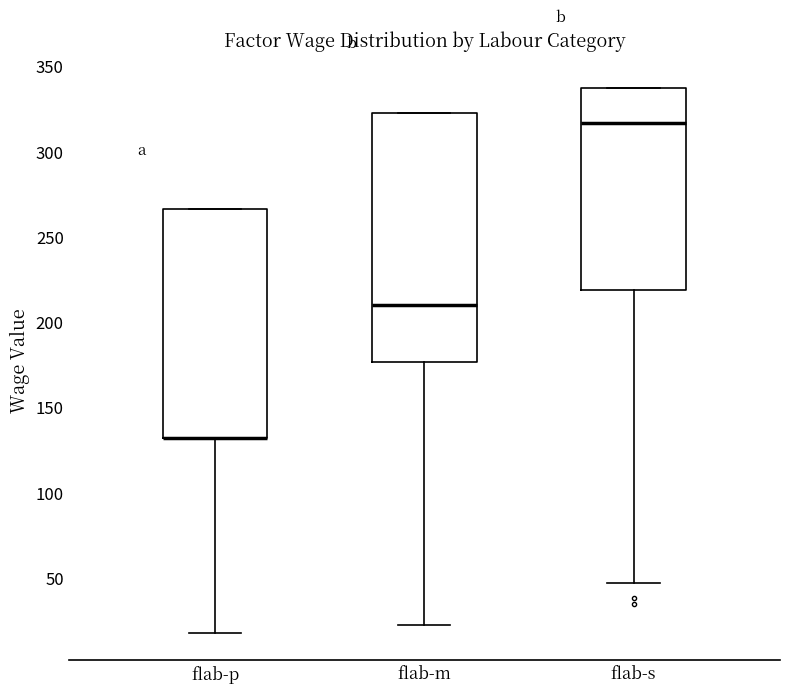

Where is the lower edge of the box for flab-p on the y-axis? The values are not printed on the chart, so give them approximately, as read against the axis.

130